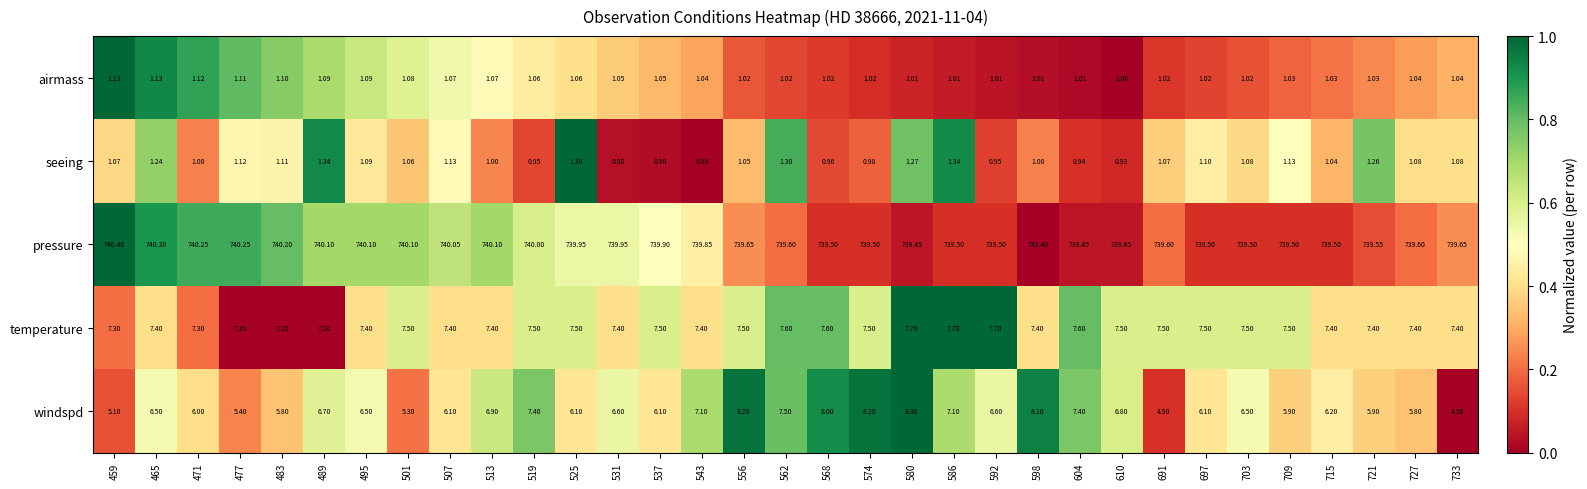

What is the total value across all series at 507?

755.8